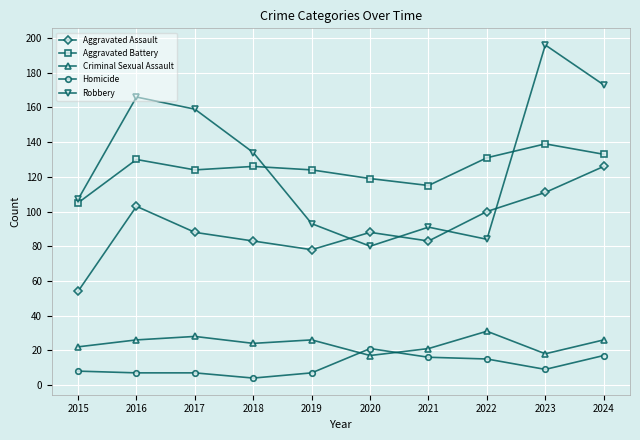

Which series has the widest spread of values?

Robbery